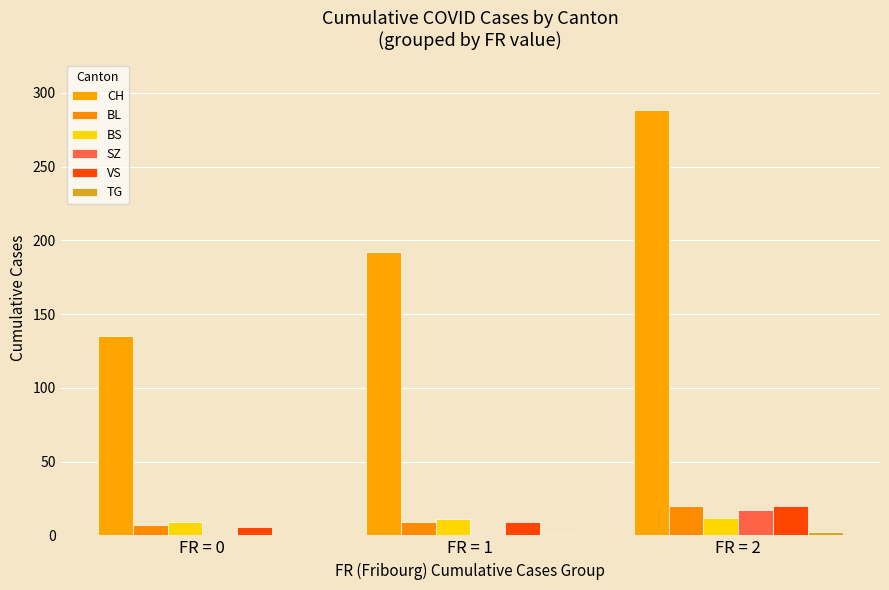

Count the number of categories in the chart.

3